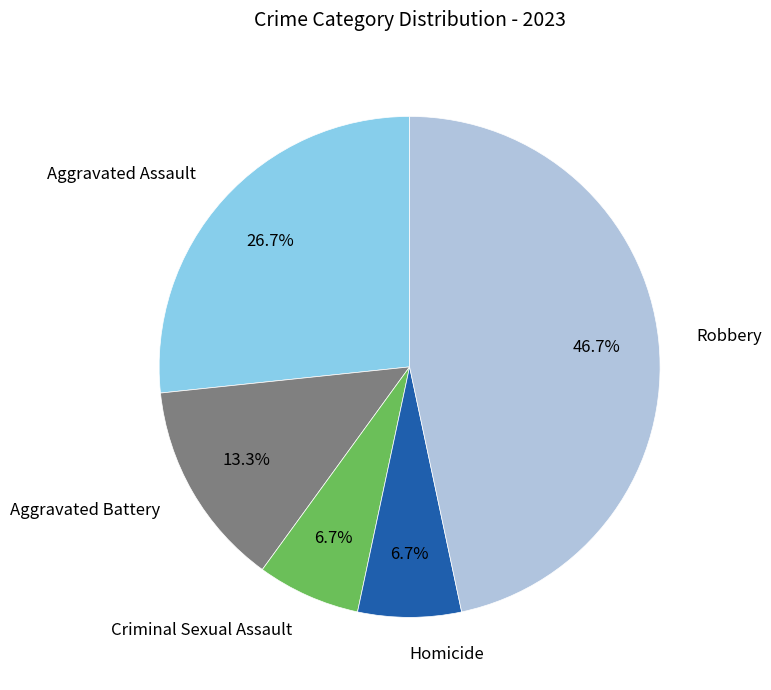

Is there a majority slice in this chart?

No